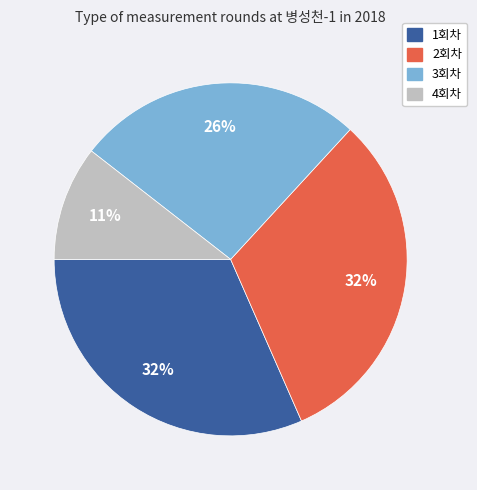

How many slices are in this pie chart?

4